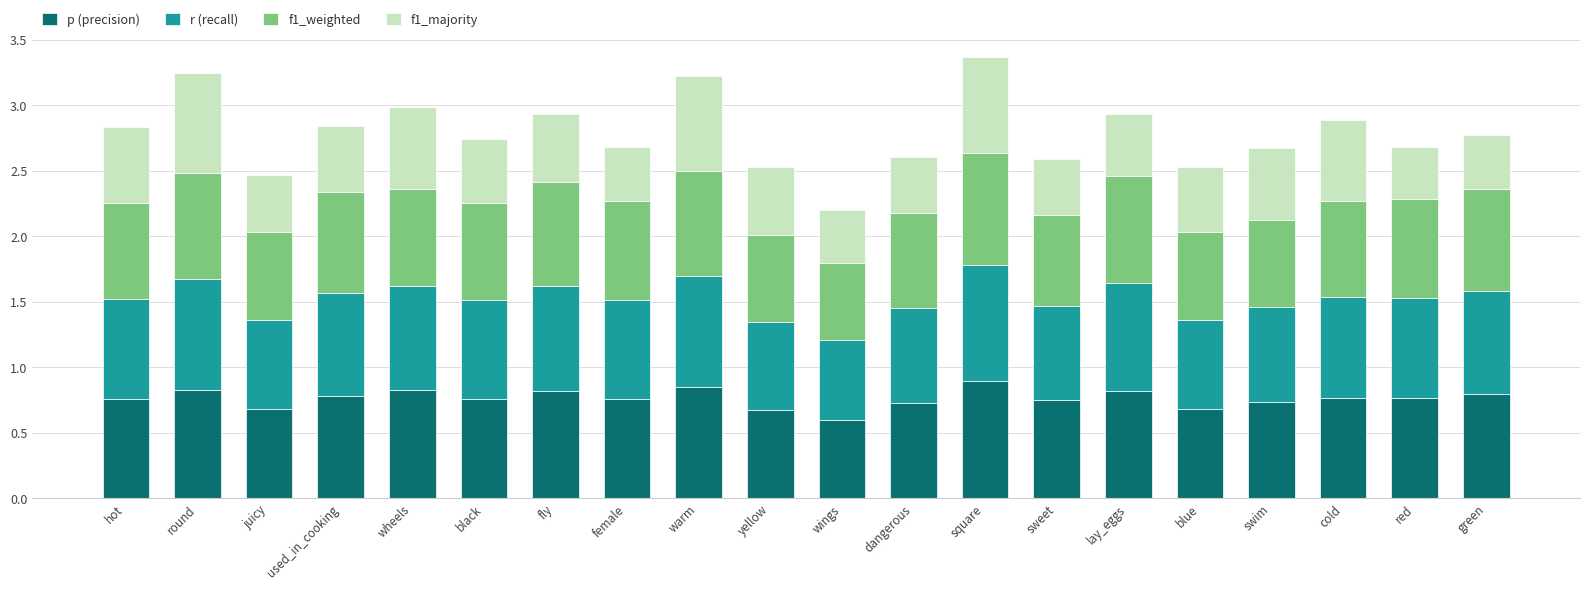

The value of p (precision) at hot is 0.8. True or false?

True